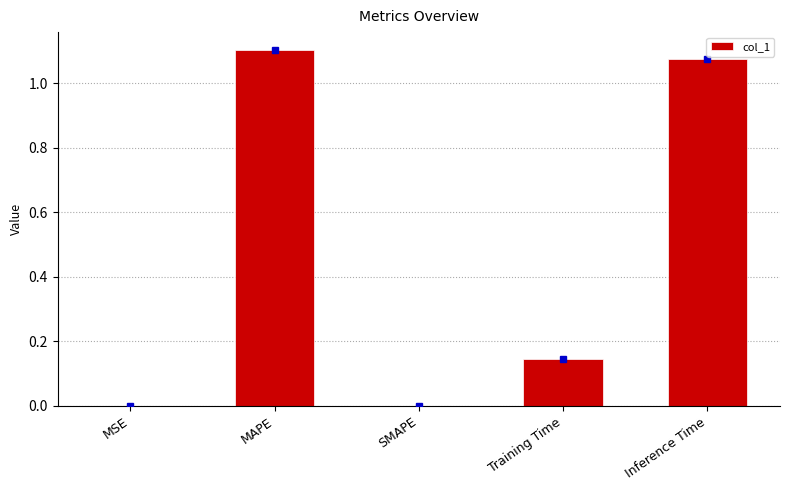

What is the sum of all values?

2.3